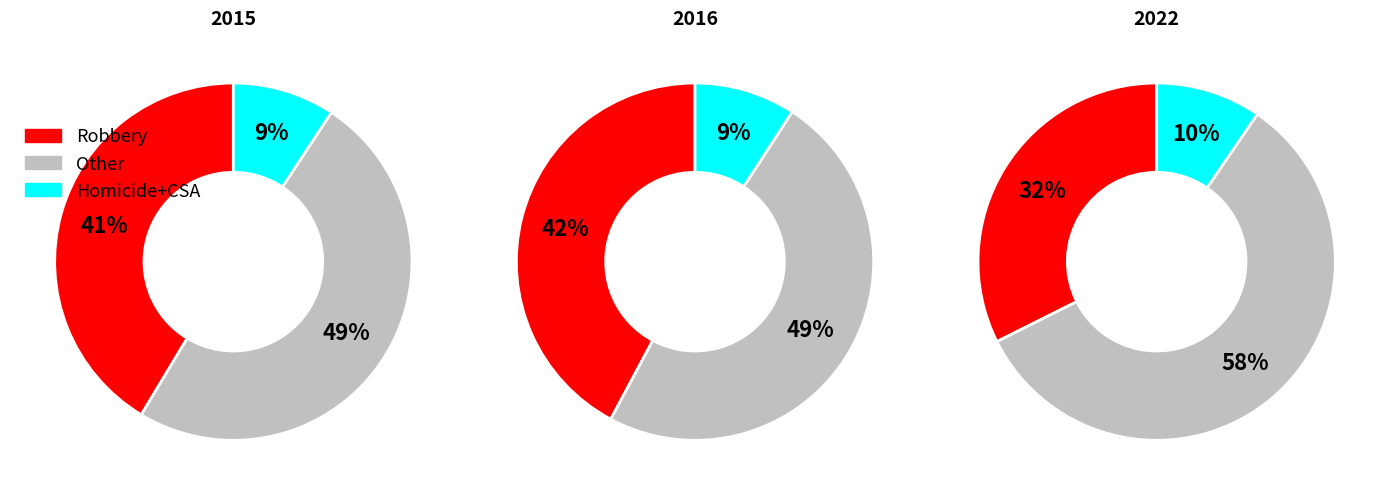

Is it true that 7 is 18% of the pie?

False